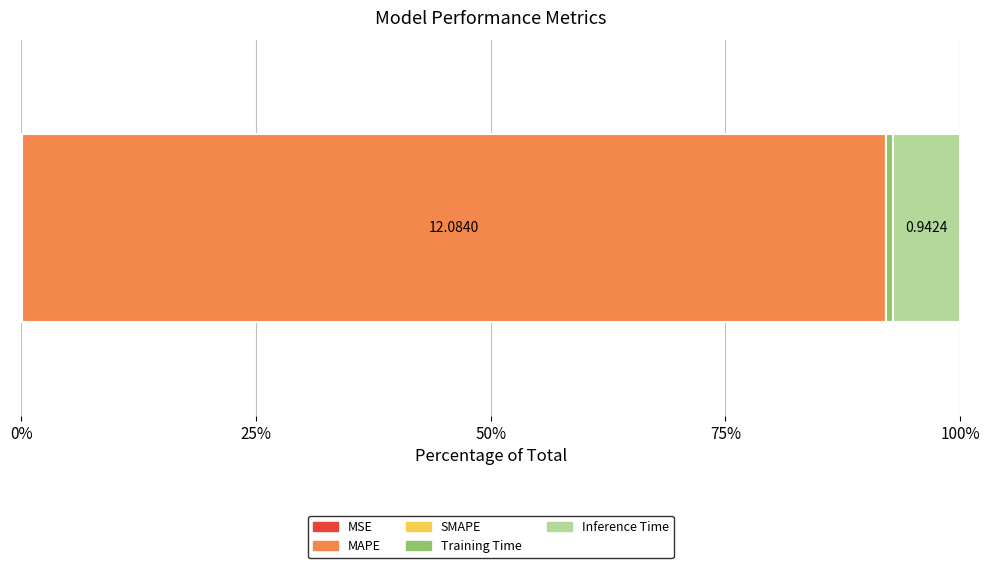

Reading left to right, transcribe all the data shown in this chart.

0.0	12.1	0.0	0.1	0.9